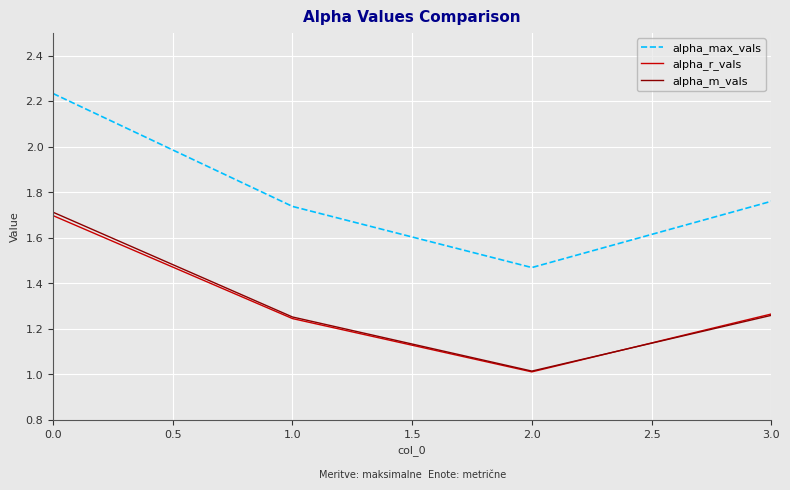

What position from the left is 0.0?

1